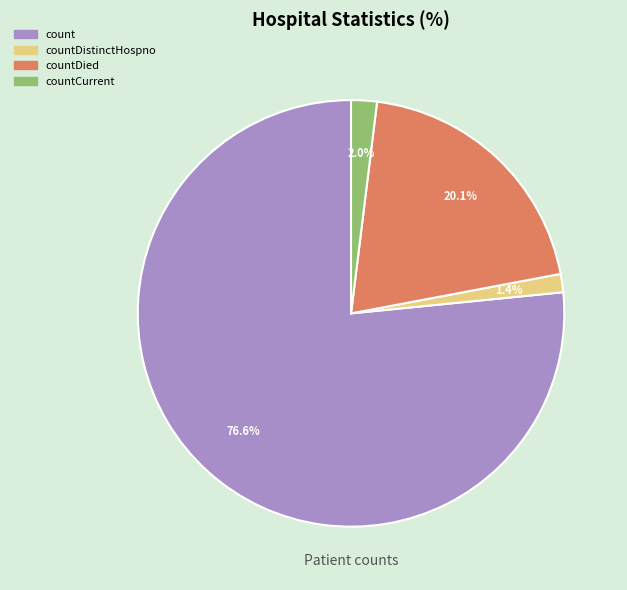

How much of the chart is everything except countCurrent?

98.0%